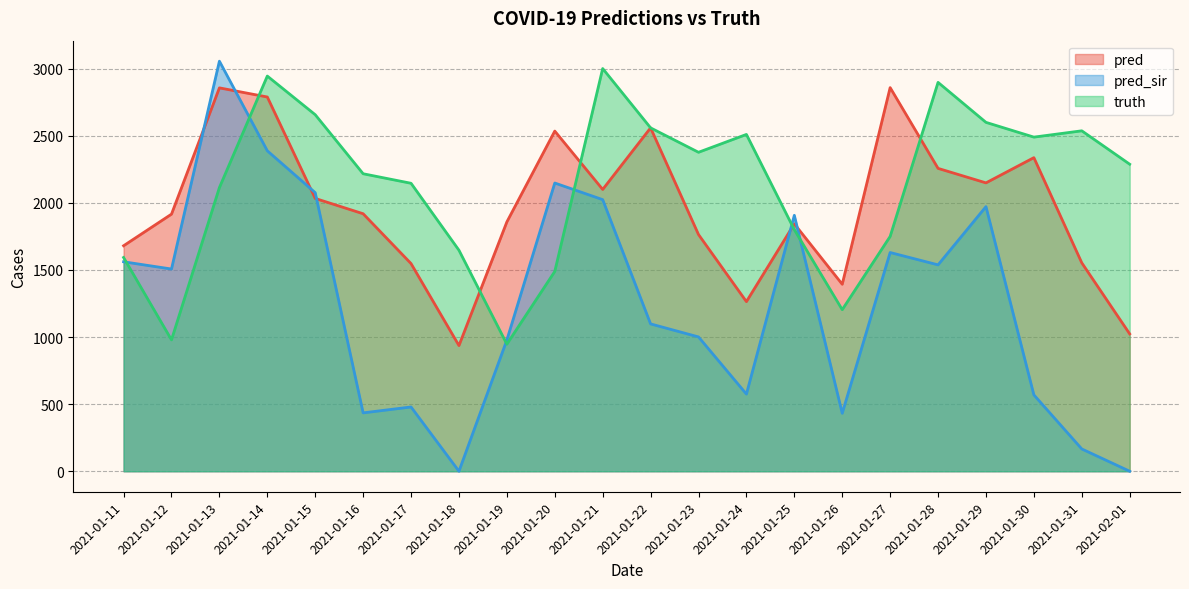

Rank the series at 2021-01-14 from lowest to highest value.

pred_sir, pred, truth